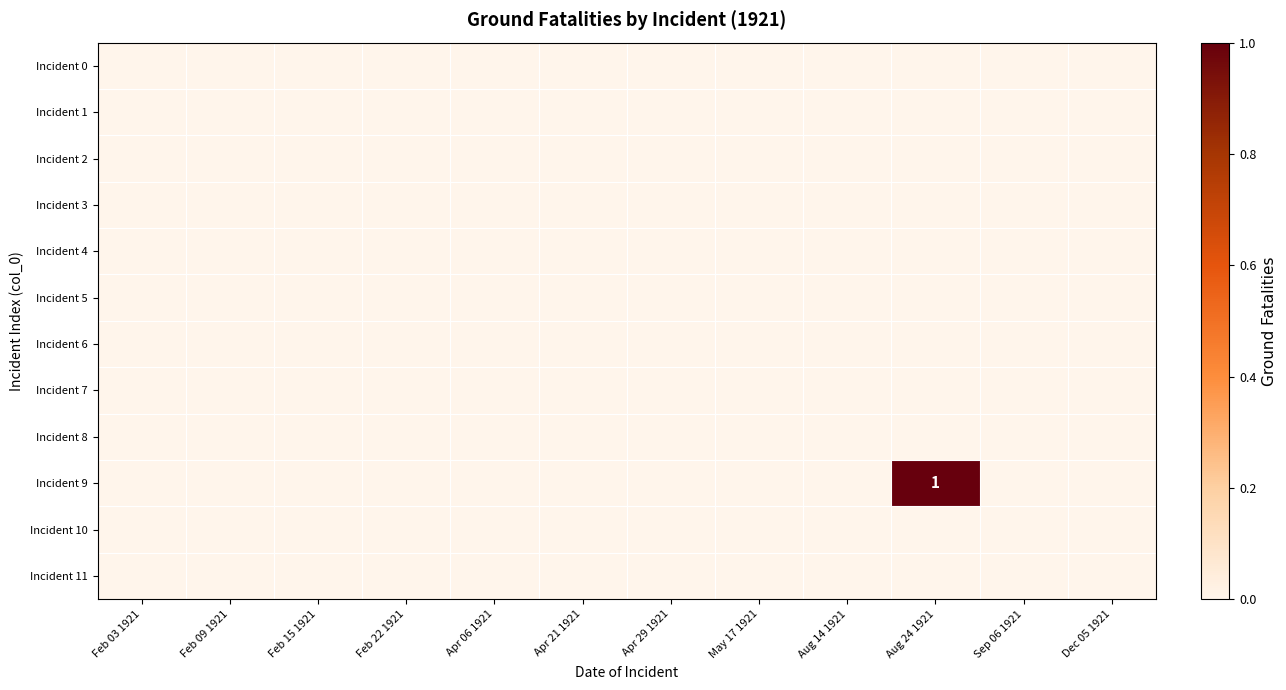

How many Incident 9 values are between 0 and 1?

12